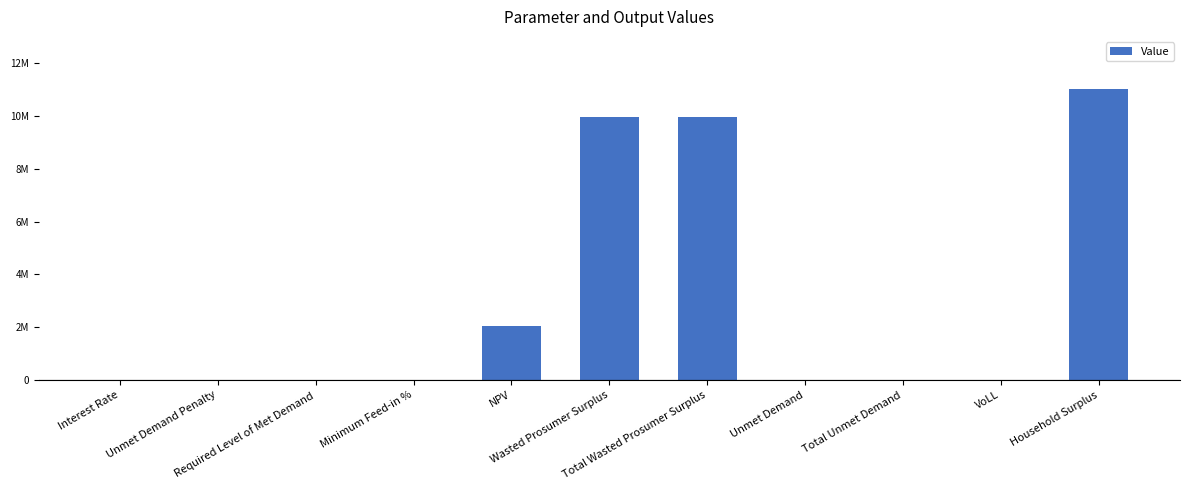

Reading right to left, what are all the values shown in this chart?

Household Surplus=11010791.6	VoLL=0.7	Total Unmet Demand=0.0	Unmet Demand=0.0	Total Wasted Prosumer Surplus=9956801.4	Wasted Prosumer Surplus=9956801.4	NPV=2046229.1	Minimum Feed-in %=0.3	Required Level of Met Demand=0.0	Unmet Demand Penalty=0.0	Interest Rate=0.4